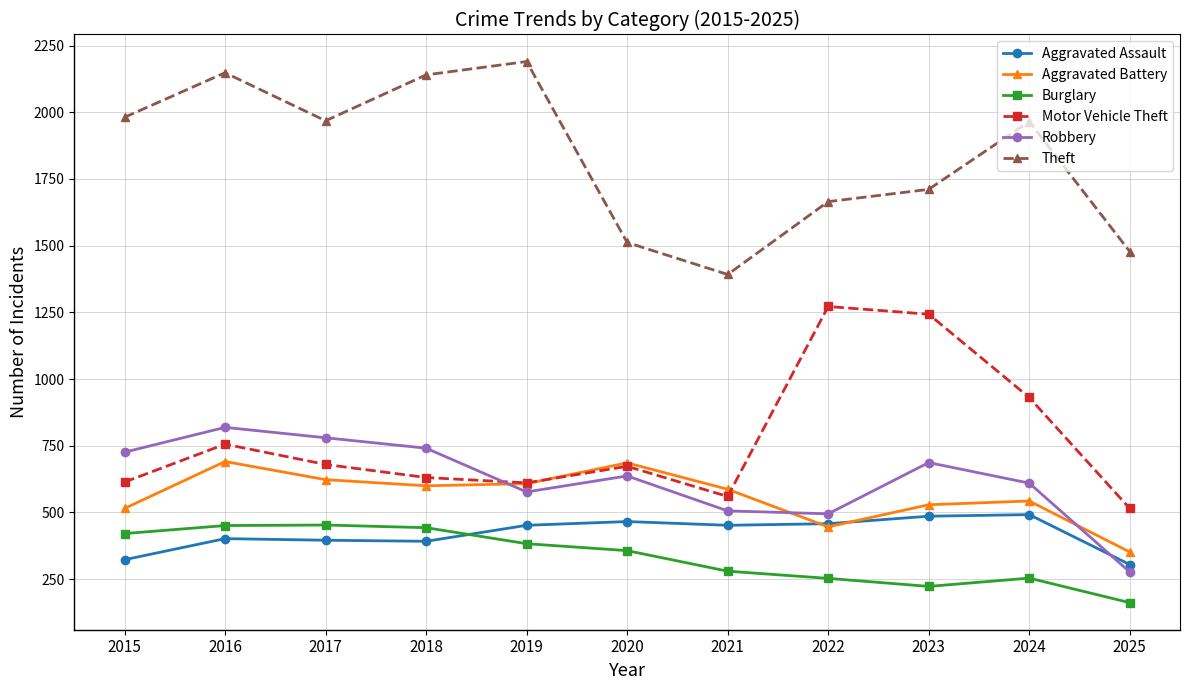

True or false: Motor Vehicle Theft and Burglary cross at least once.

False